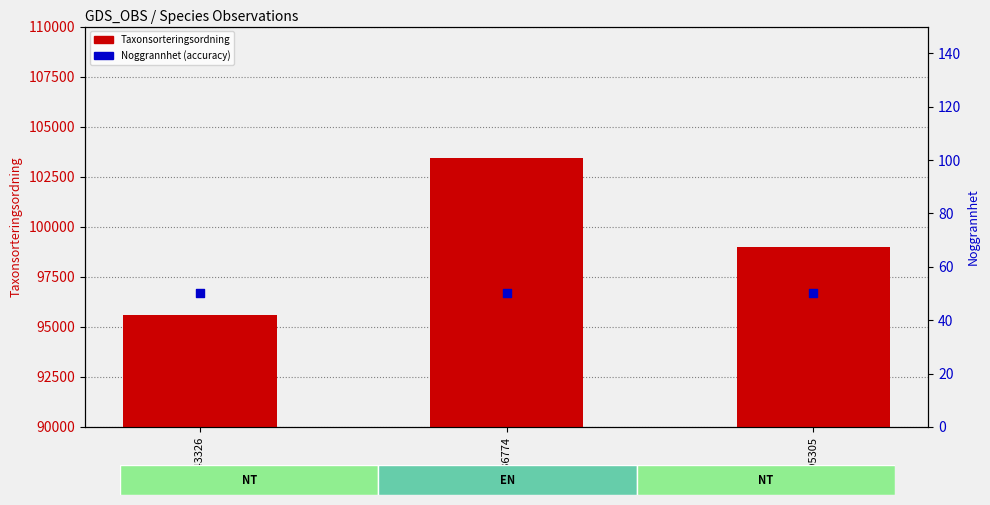

Is the value of Noggrannhet (accuracy) at 3736774 greater than the value of Taxonsorteringsordning at 4543326?

No